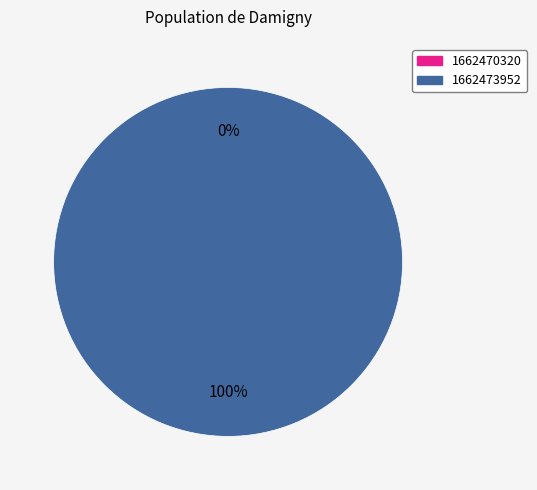

What percentage do 1662470320 and 1662473952 together represent?

100.0%